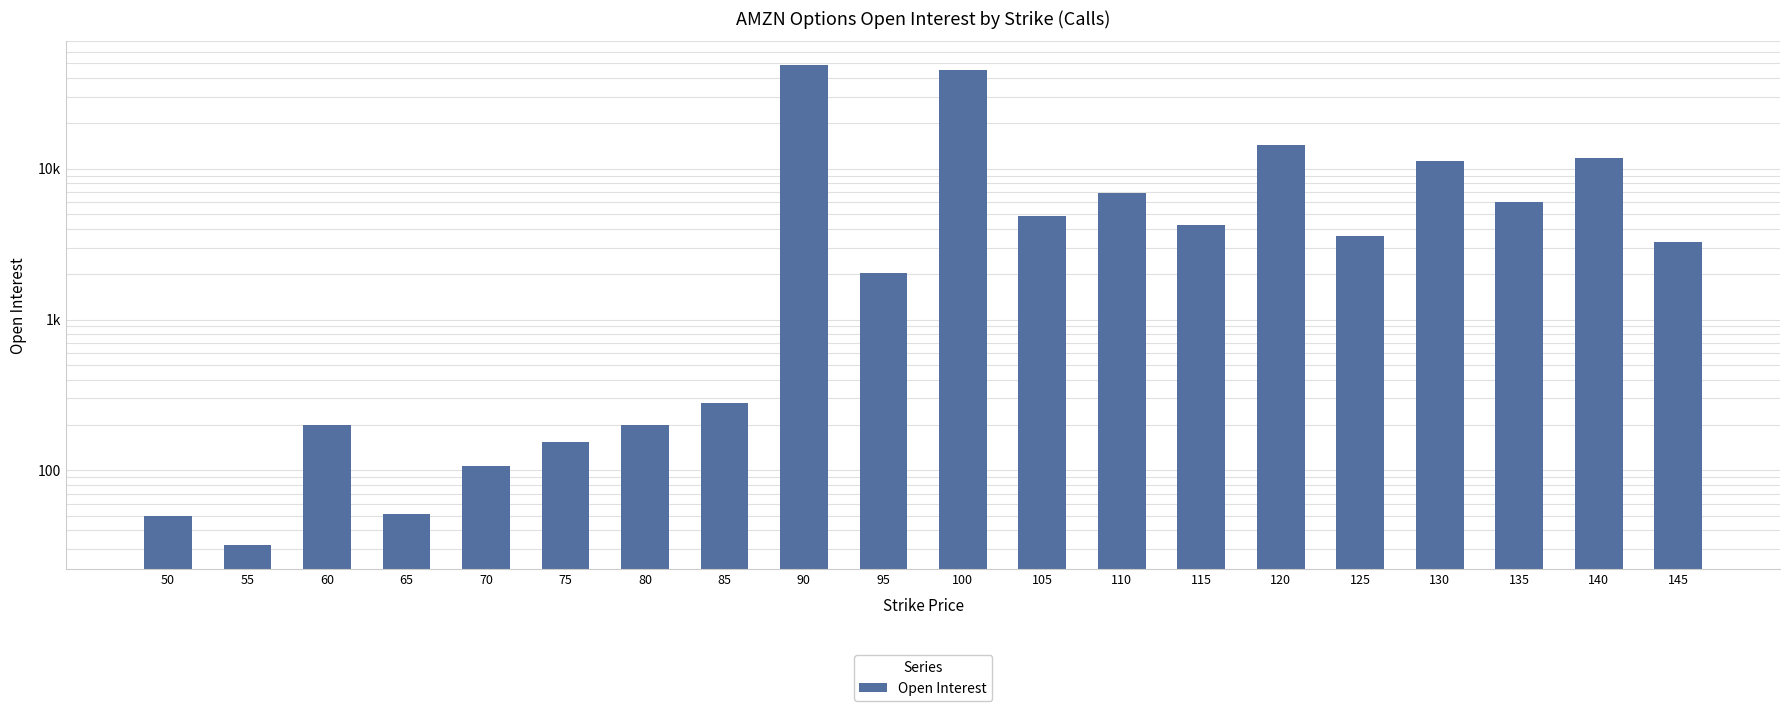

The value at 110 is 2605. True or false?

False